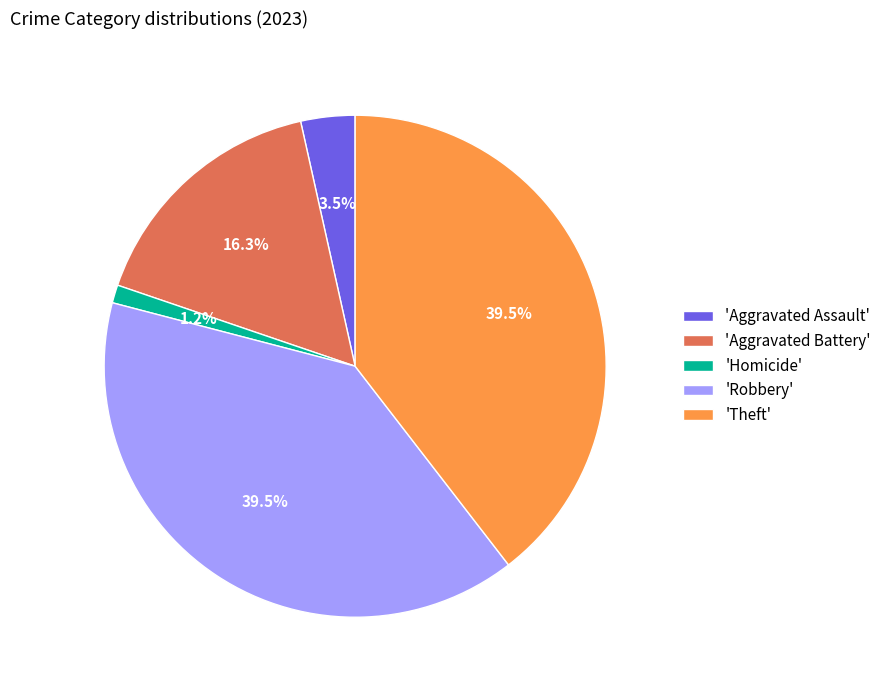

Which slice is the smallest?

'Homicide'